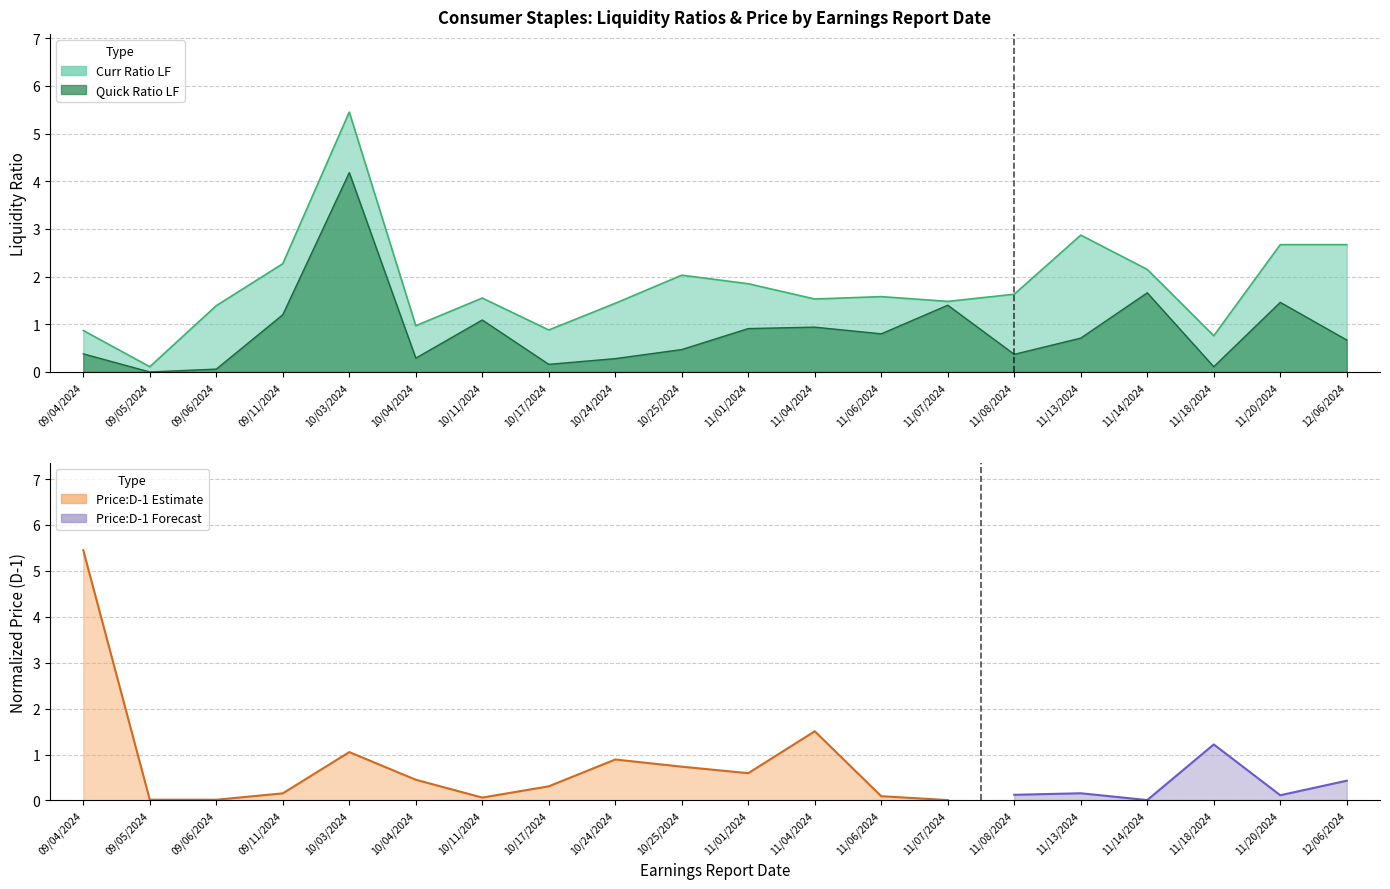

List the labels in order of Curr Ratio LF value, largest first.

10/03/2024, 11/13/2024, 11/20/2024, 12/06/2024, 09/11/2024, 11/14/2024, 10/25/2024, 11/01/2024, 11/08/2024, 11/06/2024, 10/11/2024, 11/04/2024, 11/07/2024, 10/24/2024, 09/06/2024, 10/04/2024, 10/17/2024, 09/04/2024, 11/18/2024, 09/05/2024